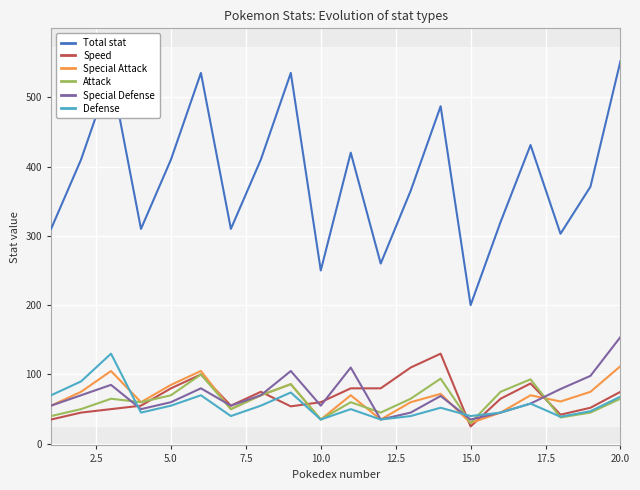

What is the value of the Attack point at the 1st from the left?

40